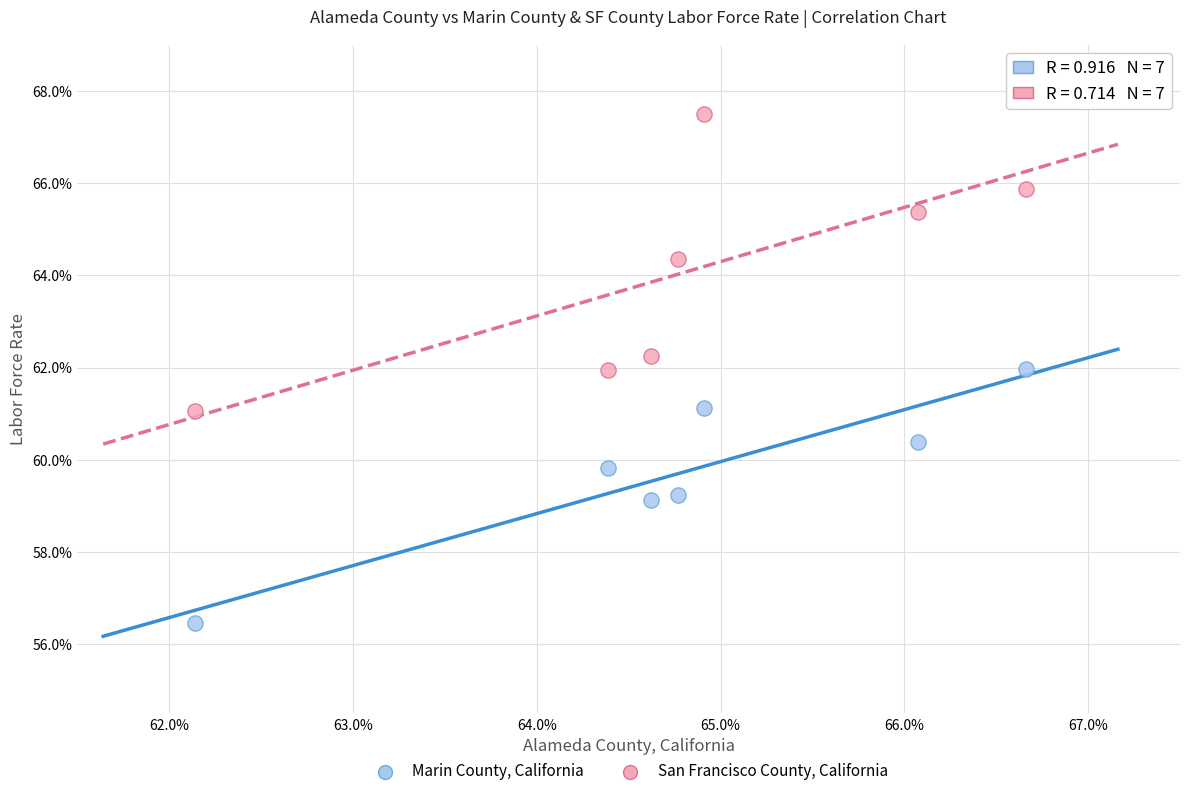

In the San Francisco County, California series, what Y value is closest to 64?

64.4